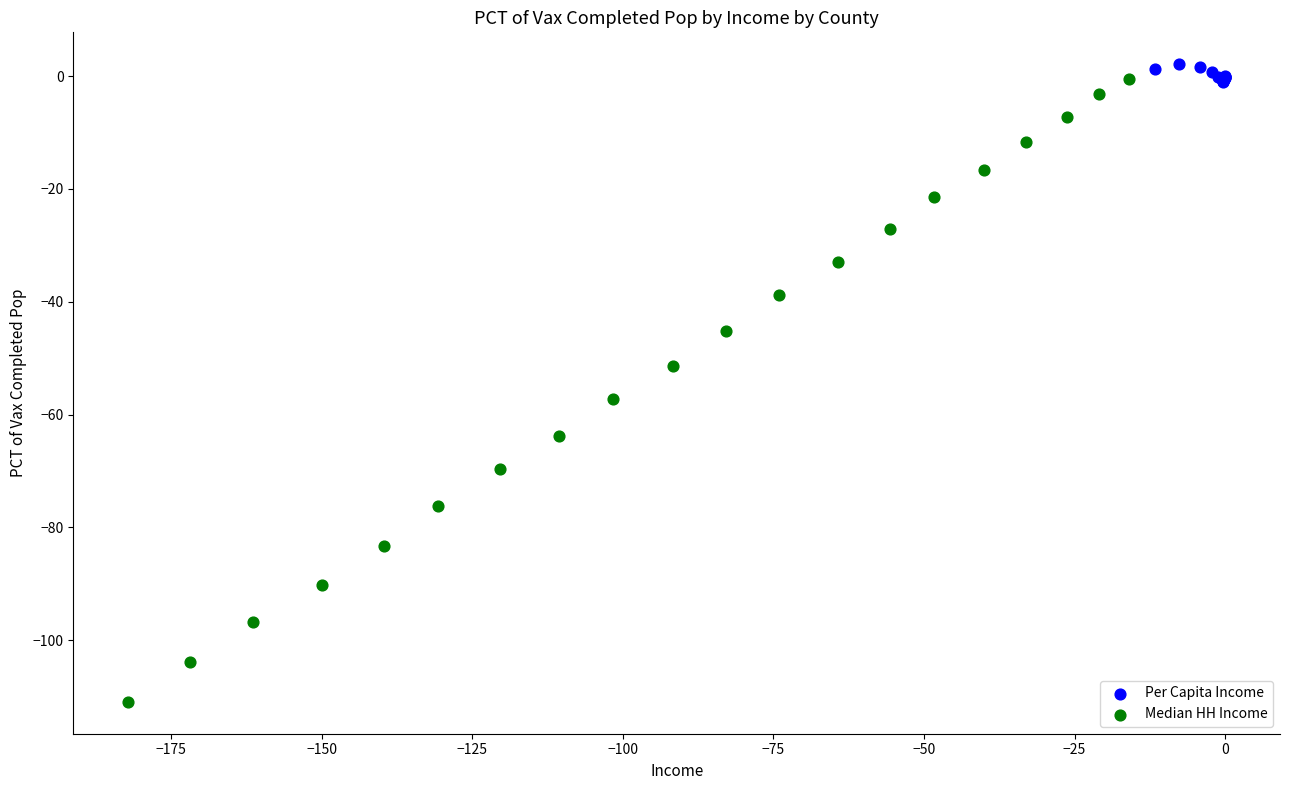

Which series contains the highest Y value?

Per Capita Income